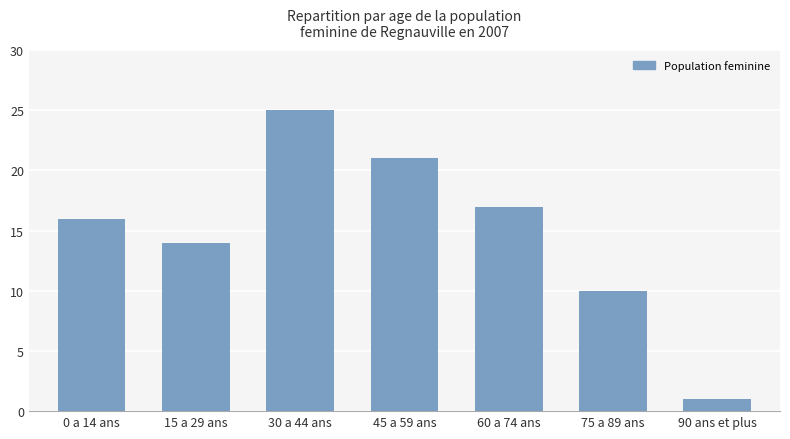

What is the label of the 7th bar from the right?

0 a 14 ans